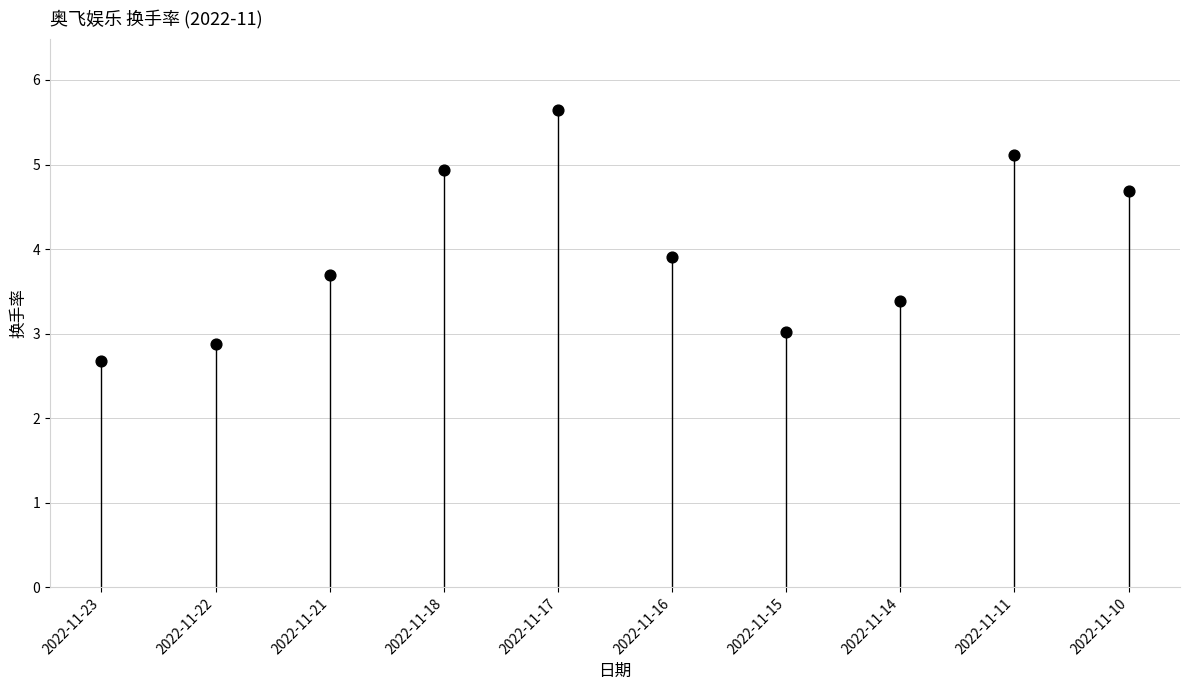

What is the range of Y values (max minus min)?

3.0